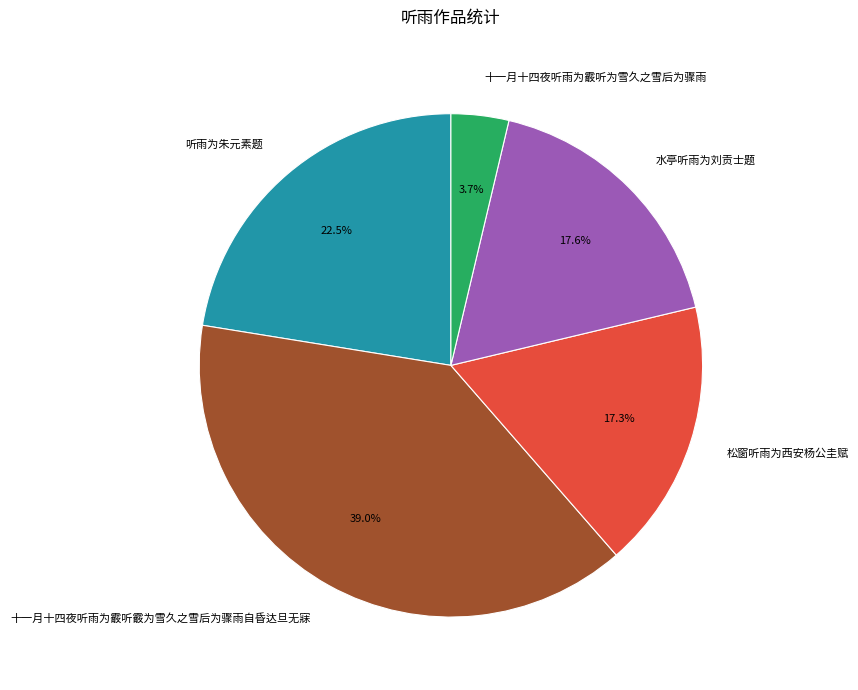

Count the number of slices in the pie.

5